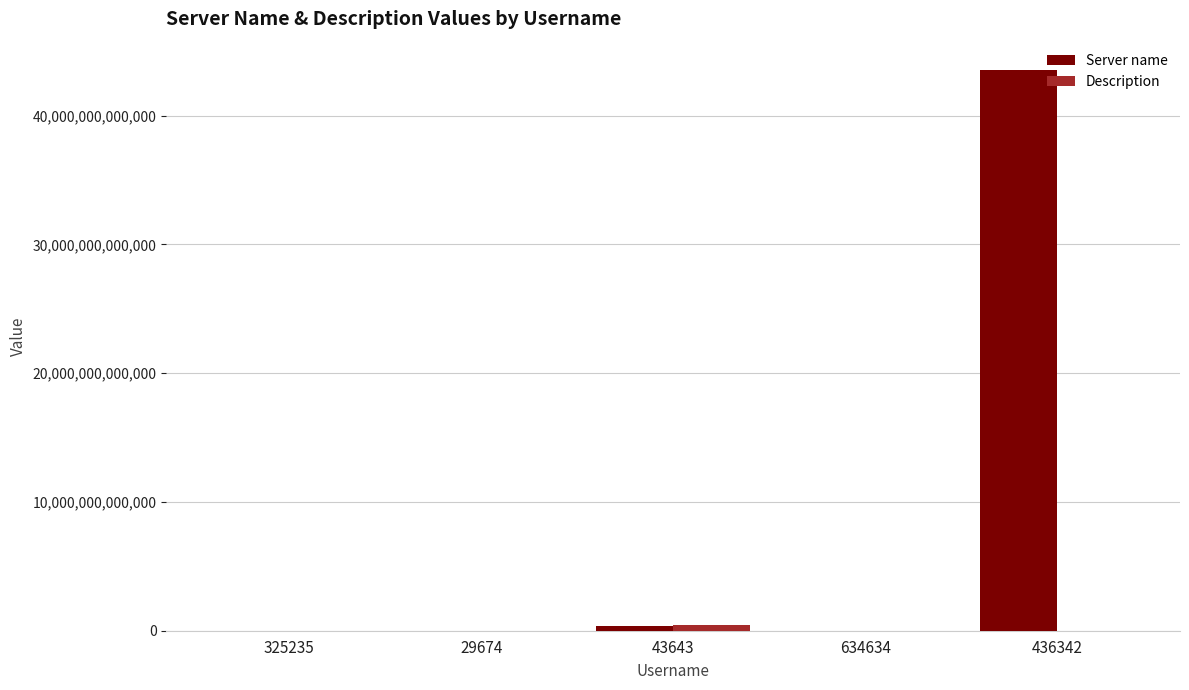

At which category is the sum across all series the highest?

436342